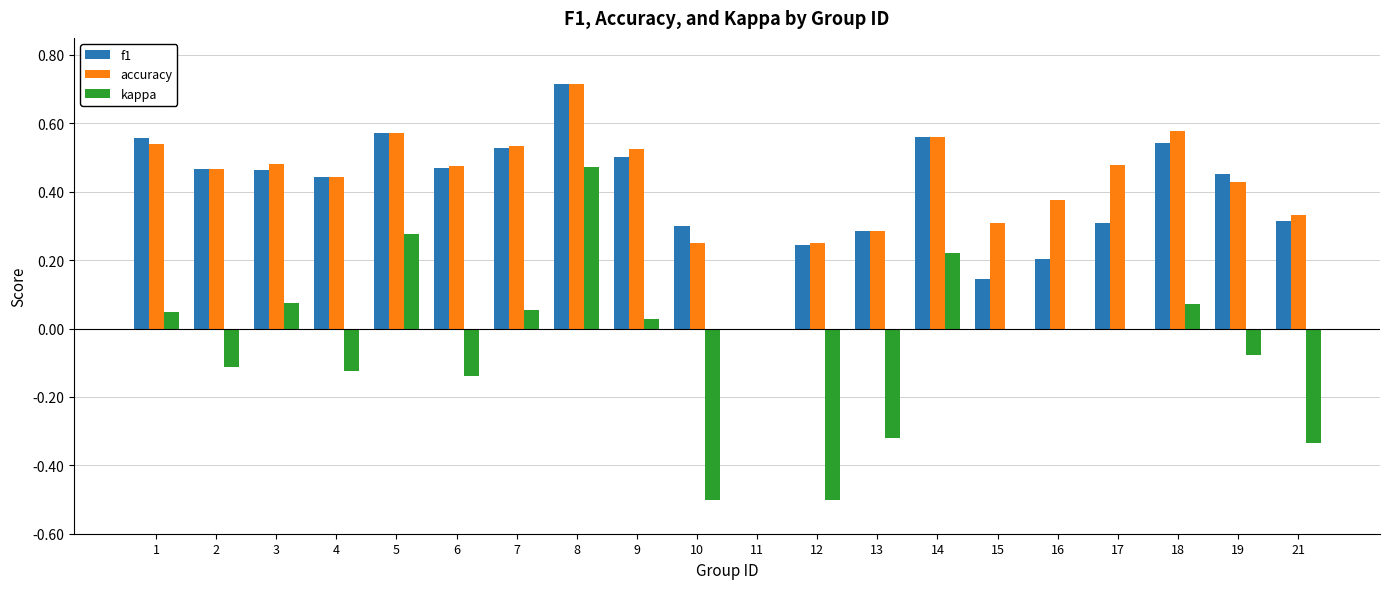

What is the sum of all kappa values?

-0.9